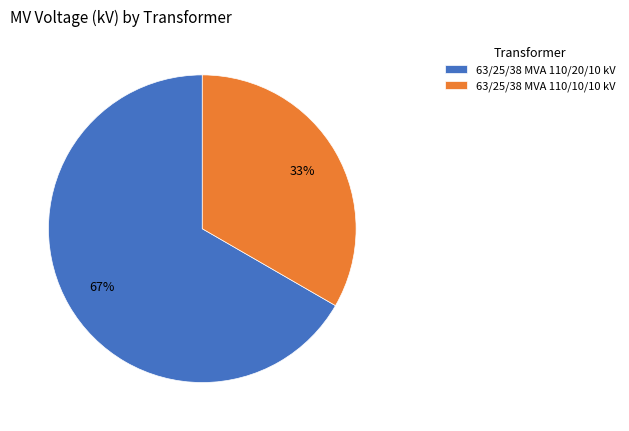

Count the number of slices in the pie.

2